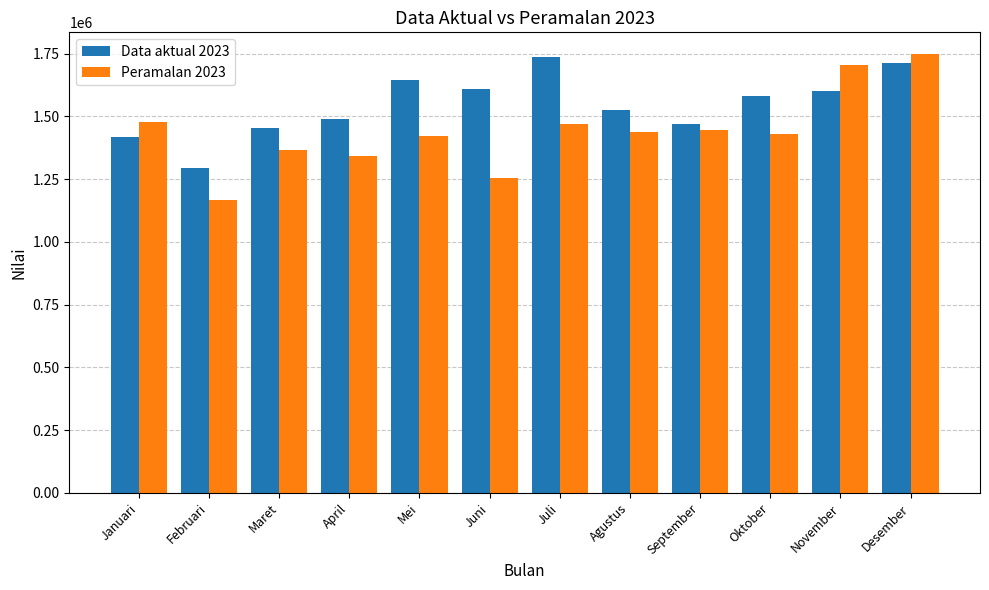

The Data aktual 2023 series shows 2009347.0 at Agustus. True or false?

False